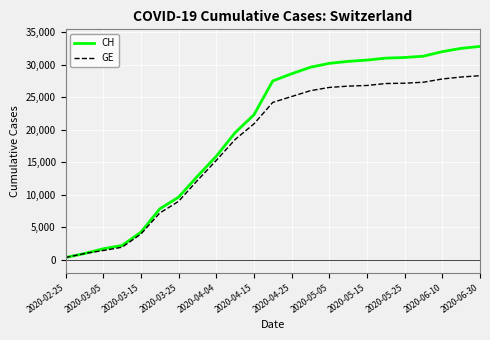

List the series in order of their overall mean, highest first.

CH, GE